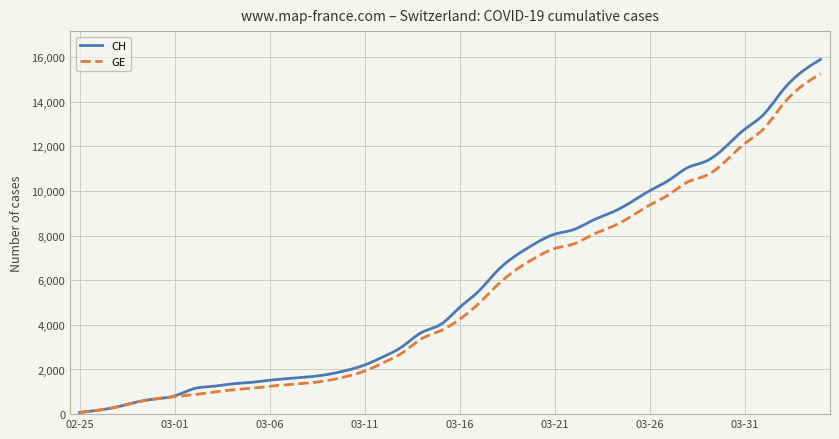

Which series has the largest range (max minus min)?

CH